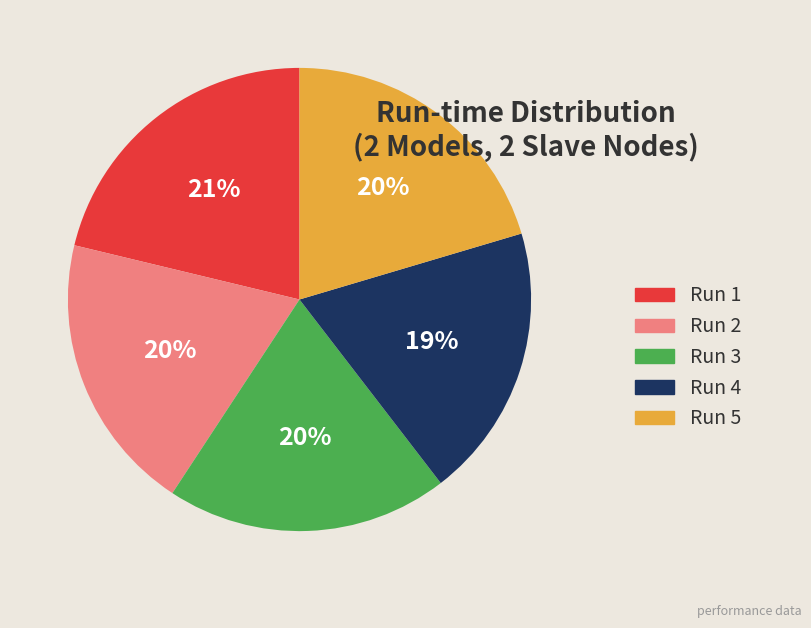

What is the ratio of the value at Run 4 to the value at Run 1?

0.9